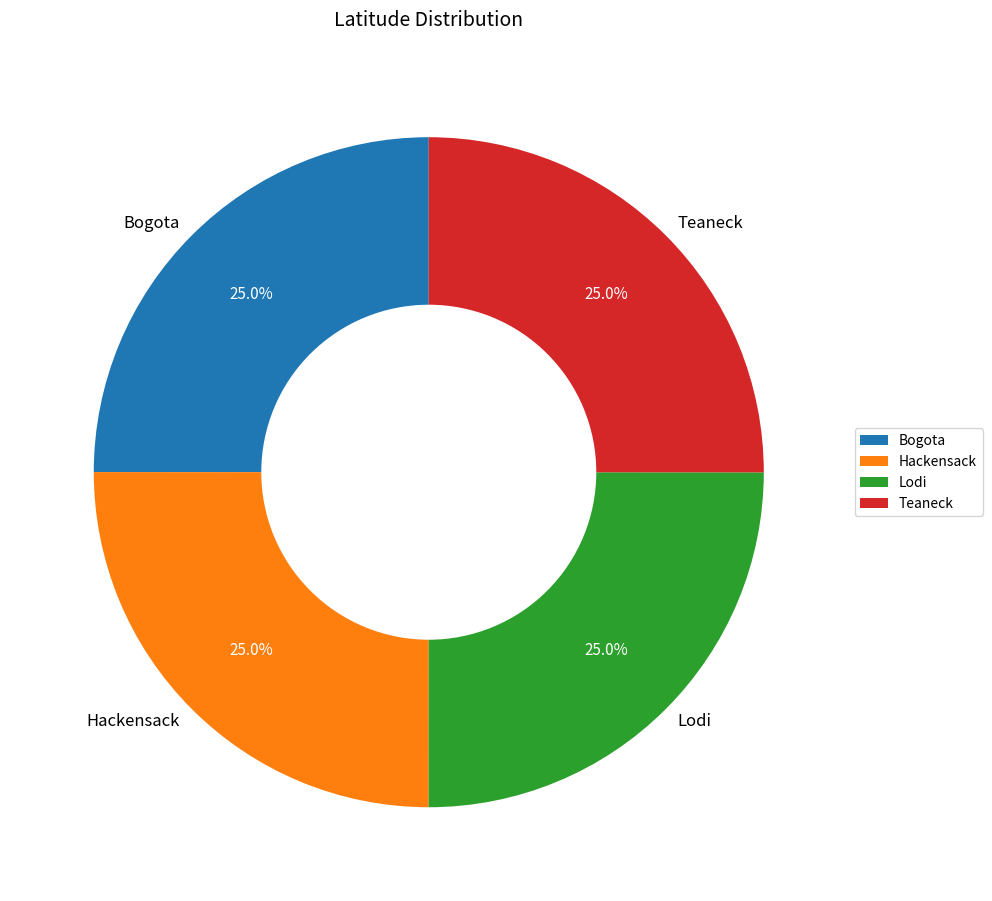

Is it true that Lodi is 20% of the pie?

False